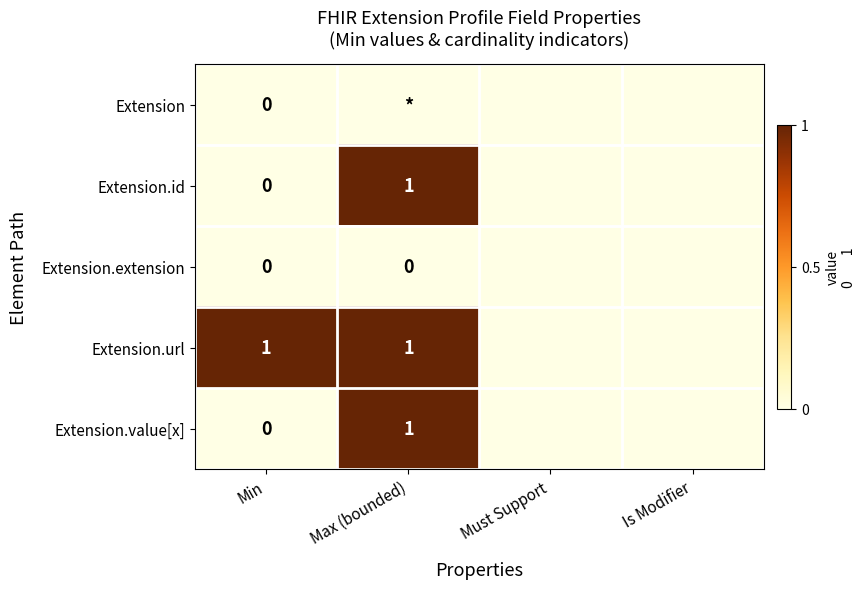

The Extension.url series shows 1 at Max (bounded). True or false?

True